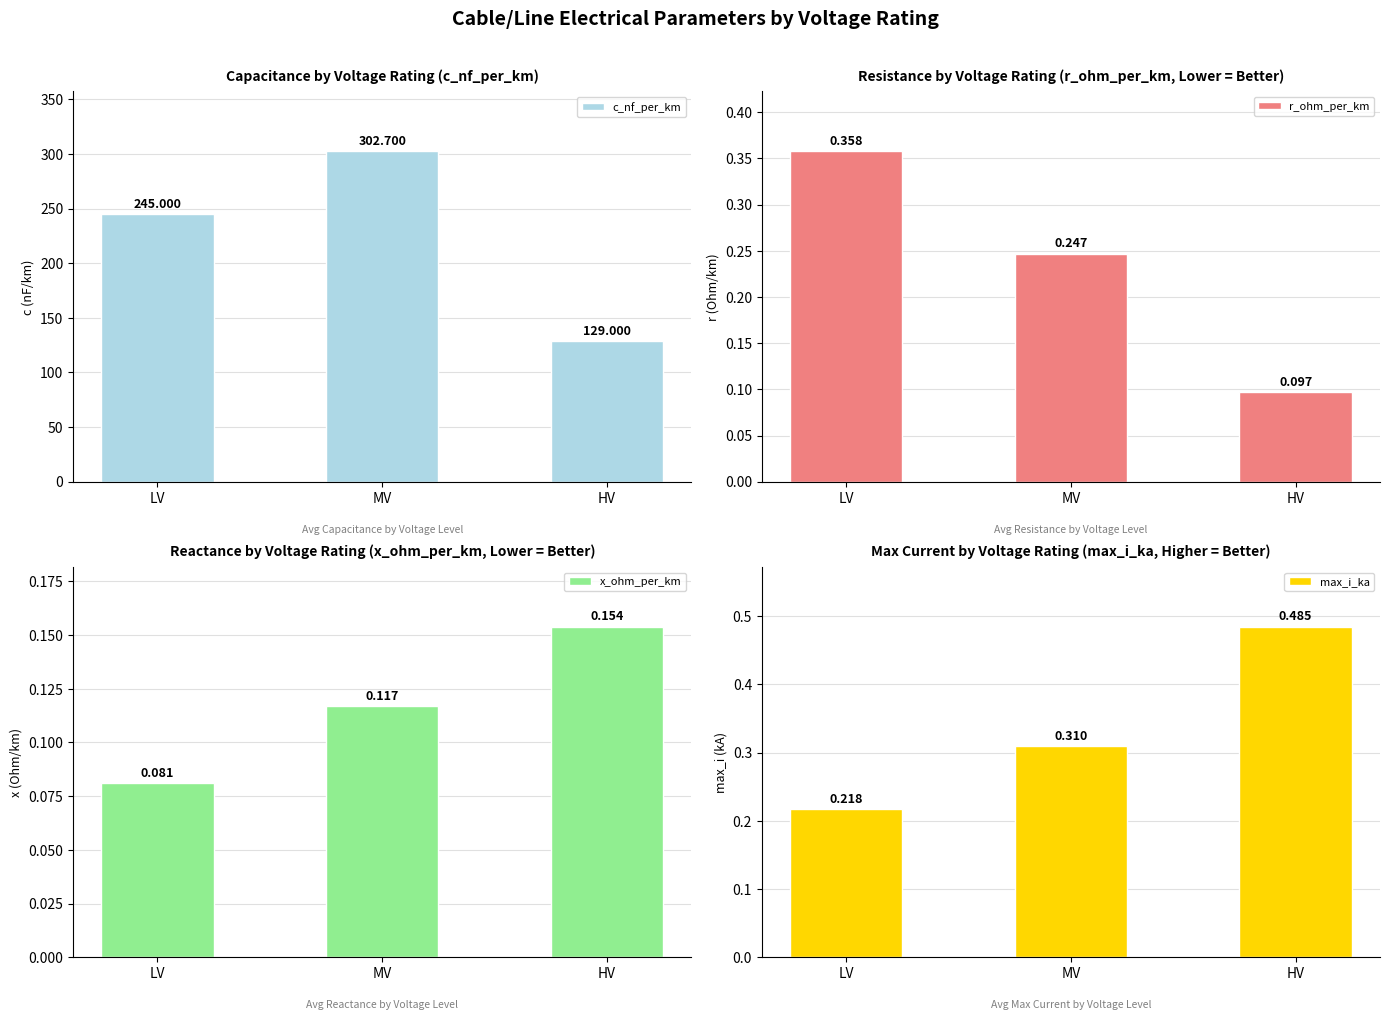

What is the smallest value displayed?

0.1